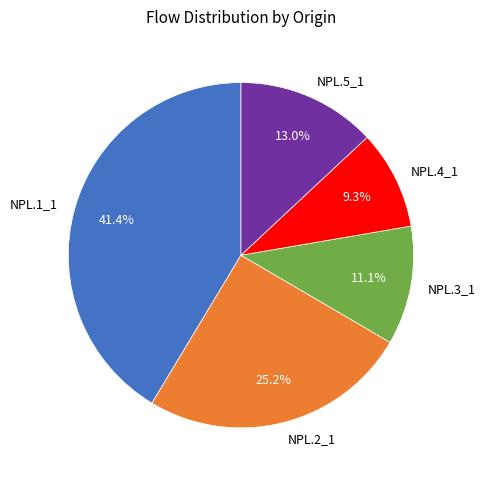

True or false: NPL.4_1 accounts for 4% of the total.

False